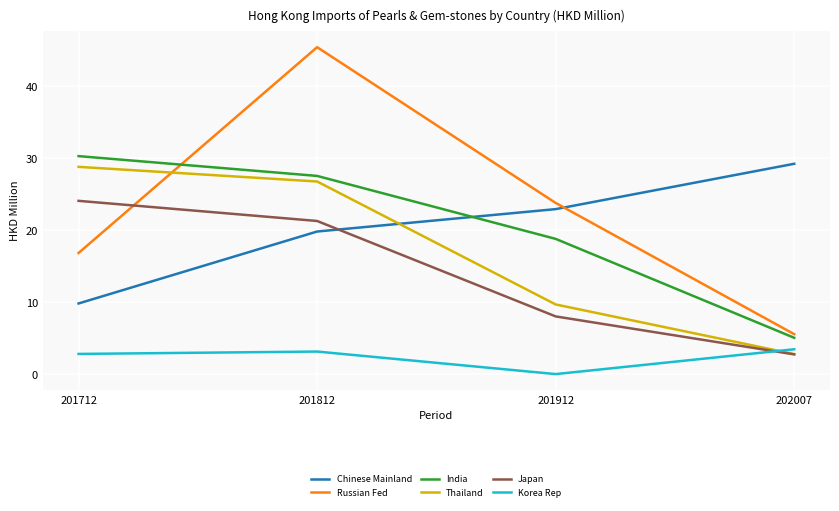

What is the average value of the Japan series?

14.0